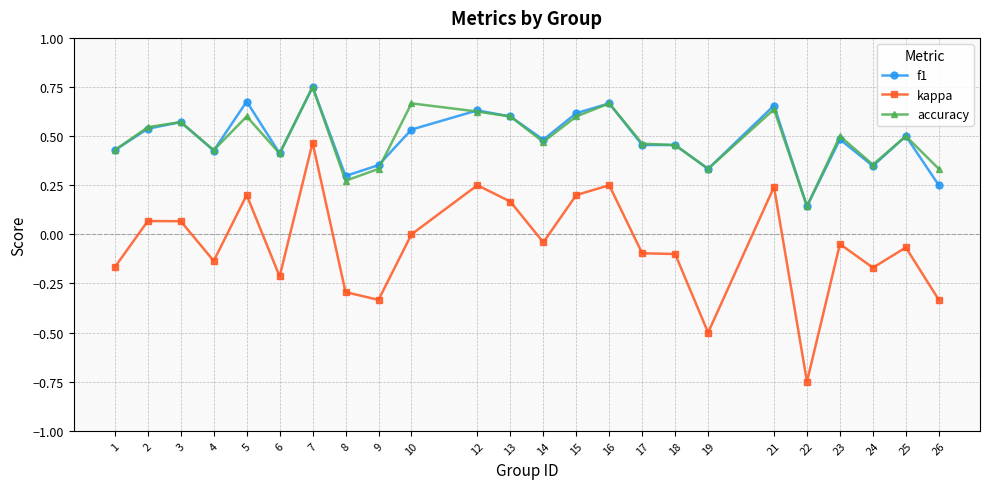

Which series has the largest range (max minus min)?

kappa